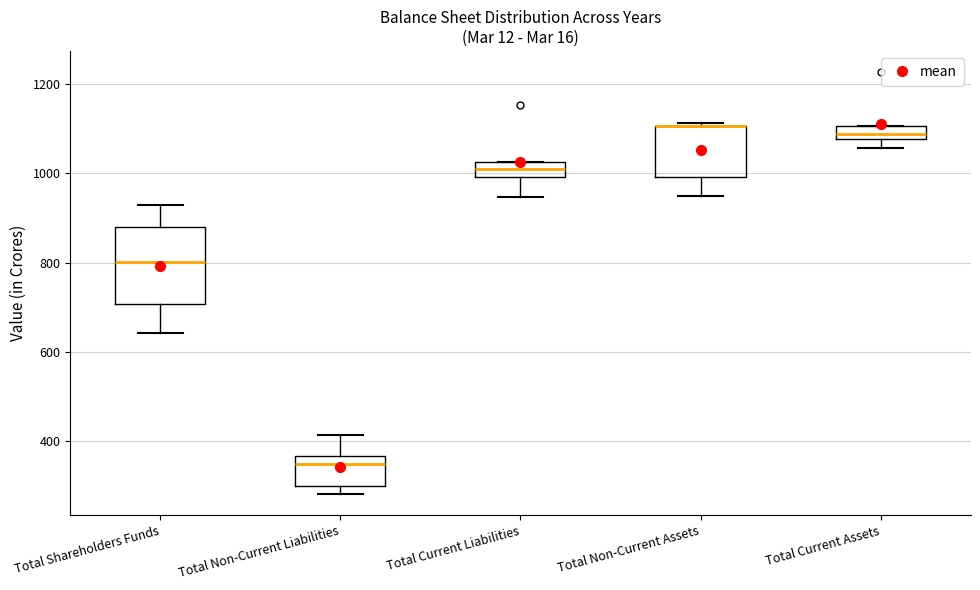

Comparing the boxes themselves (not the whiskers), which one is the tallest?

Total Shareholders Funds